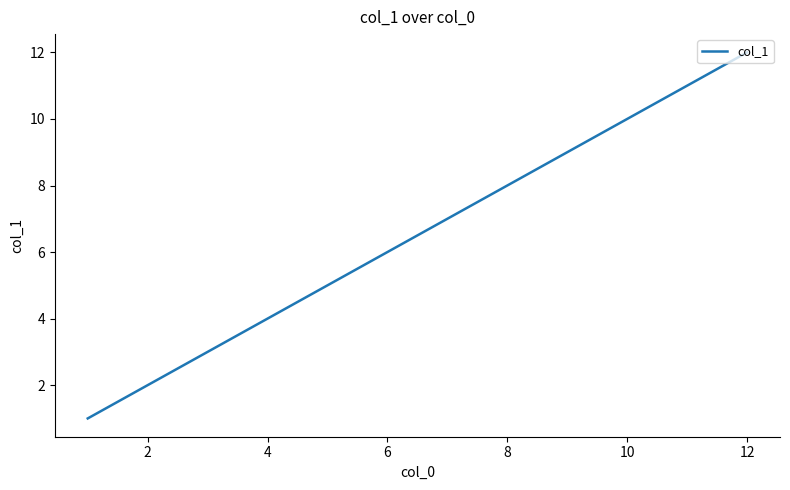

Does the chart have visible grid lines?

No